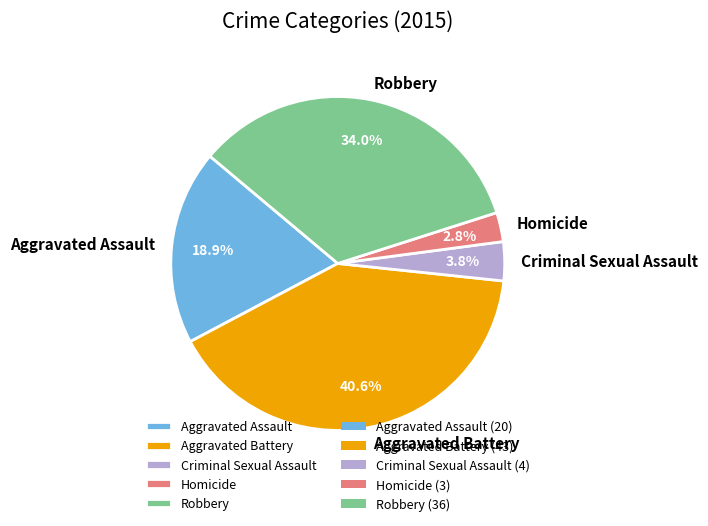

Rank the categories by value from lowest to highest.

Homicide, Criminal Sexual Assault, Aggravated Assault, Robbery, Aggravated Battery